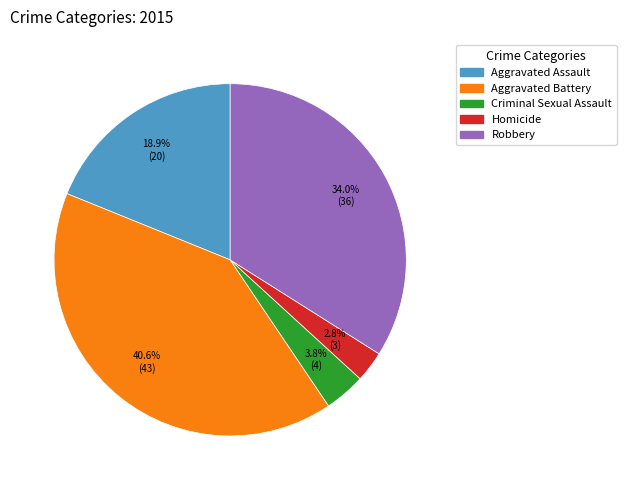

Does any single category account for the majority?

No